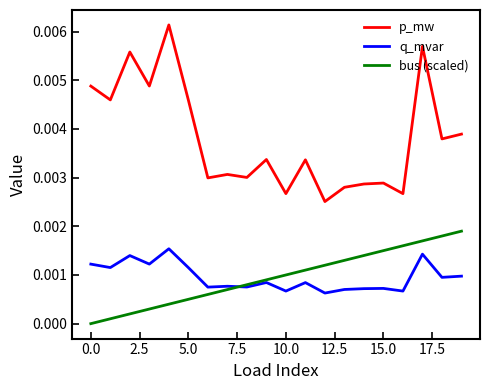

True or false: p_mw and q_mvar cross at least once.

False